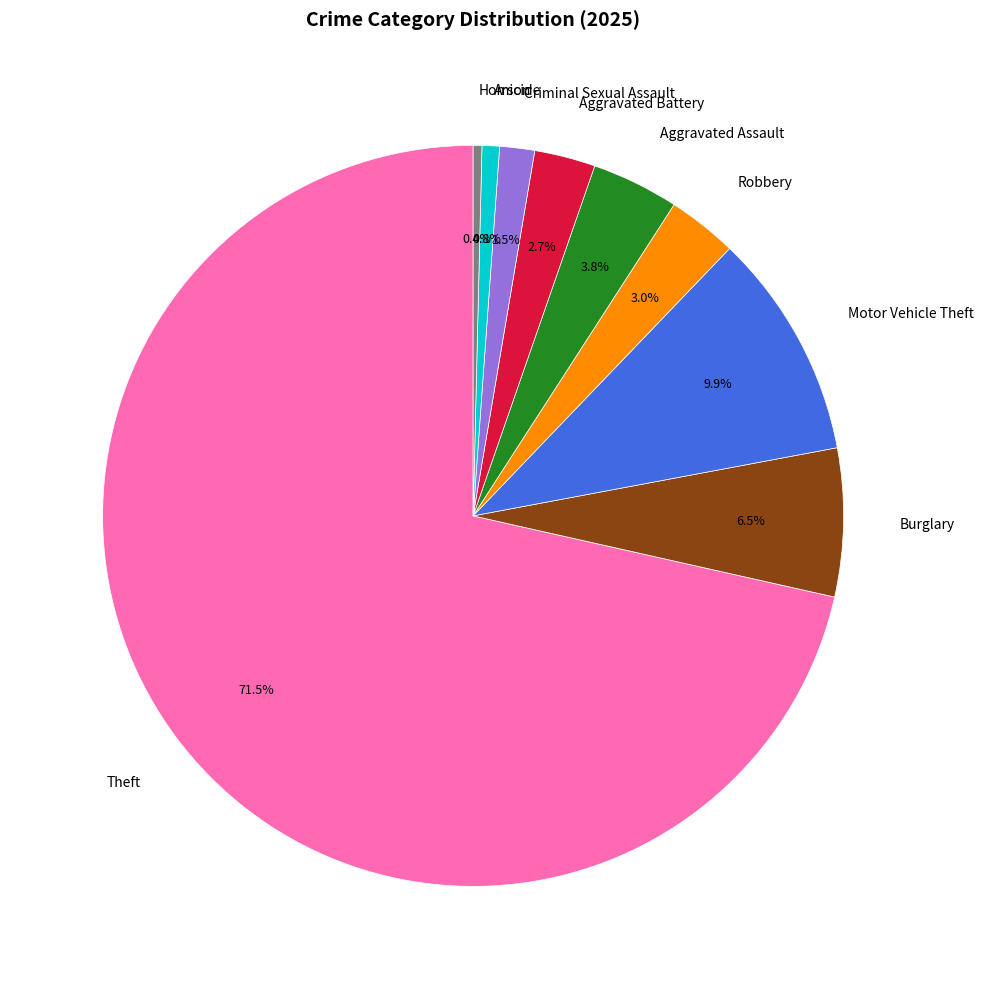

Is there any slice that represents more than half of the pie?

Yes